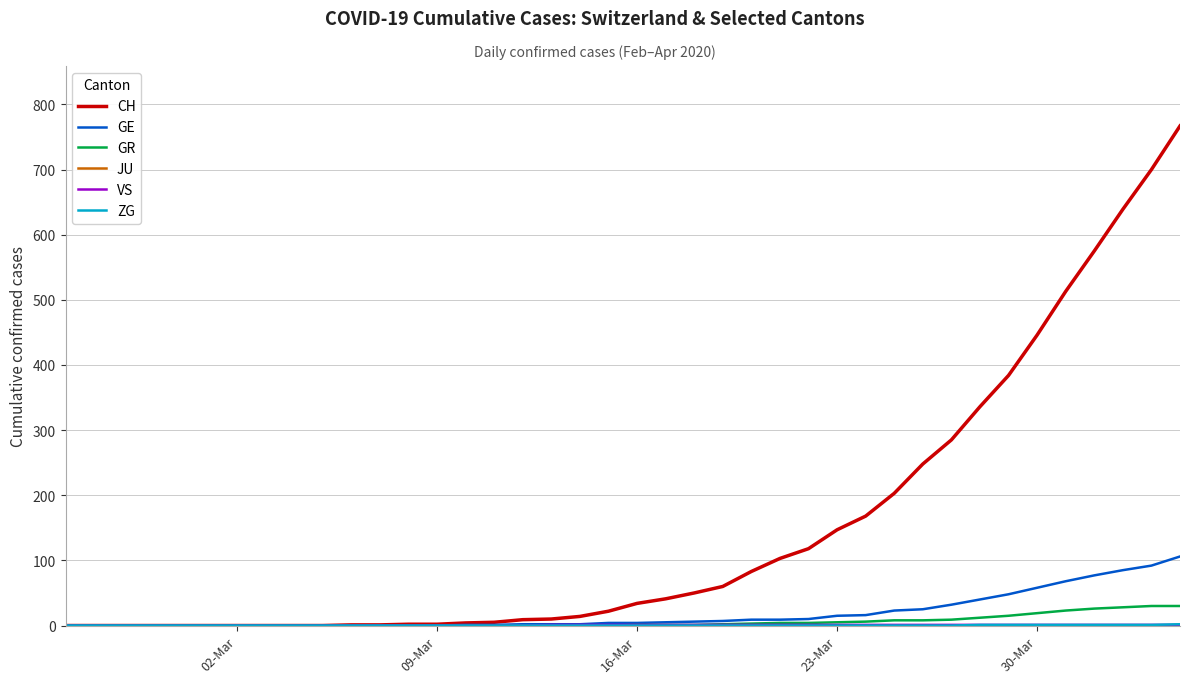

Which series has the largest range (max minus min)?

CH